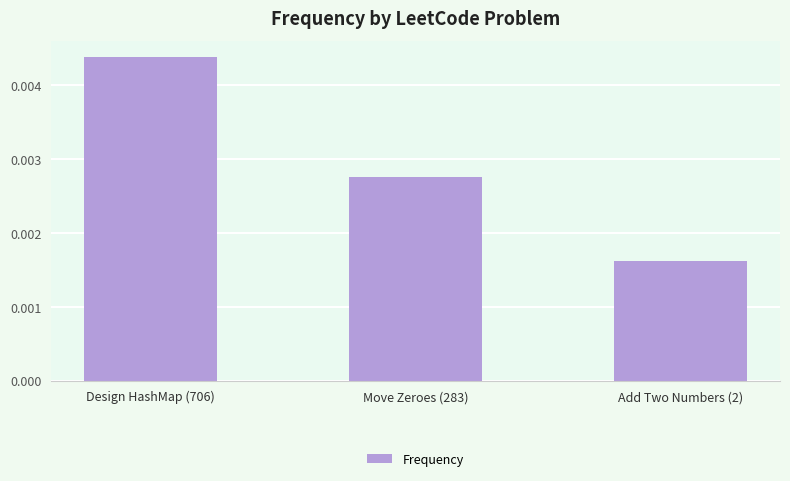

Are the bars grouped side by side (vs. stacked)?

No